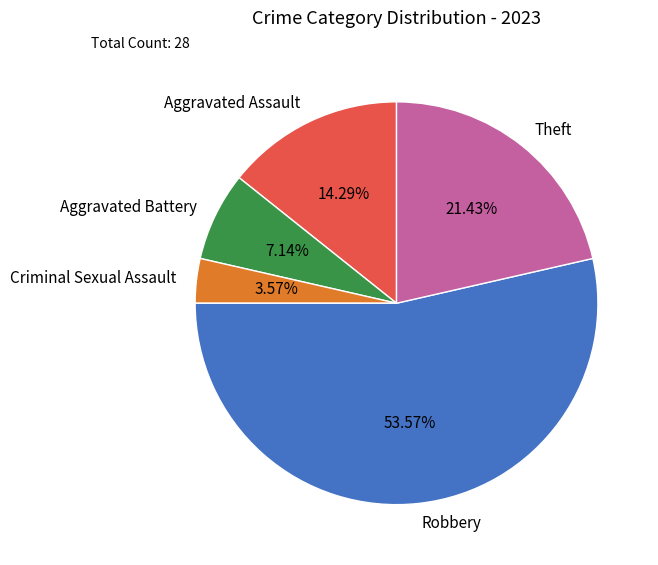

True or false: Robbery accounts for 45% of the total.

False